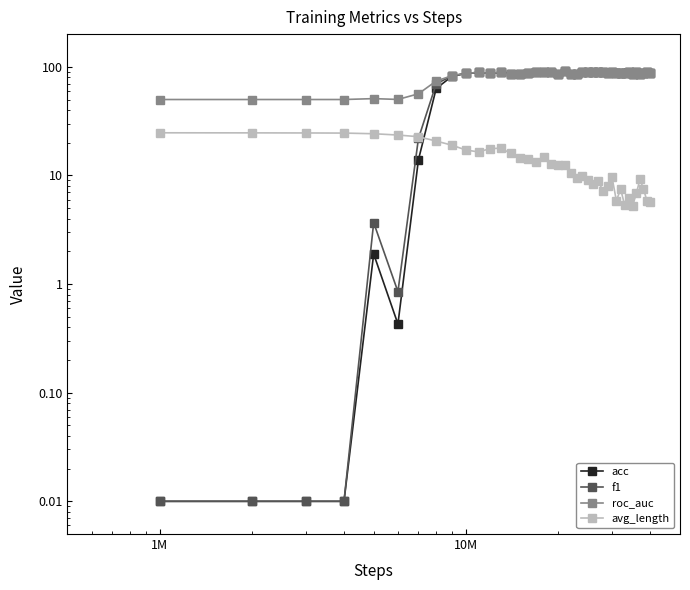

What are all the series names shown in the legend?

acc, f1, roc_auc, avg_length